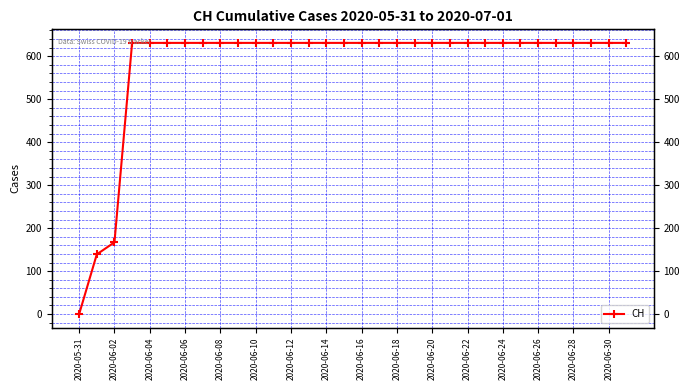

How many distinct data groups are displayed?

1